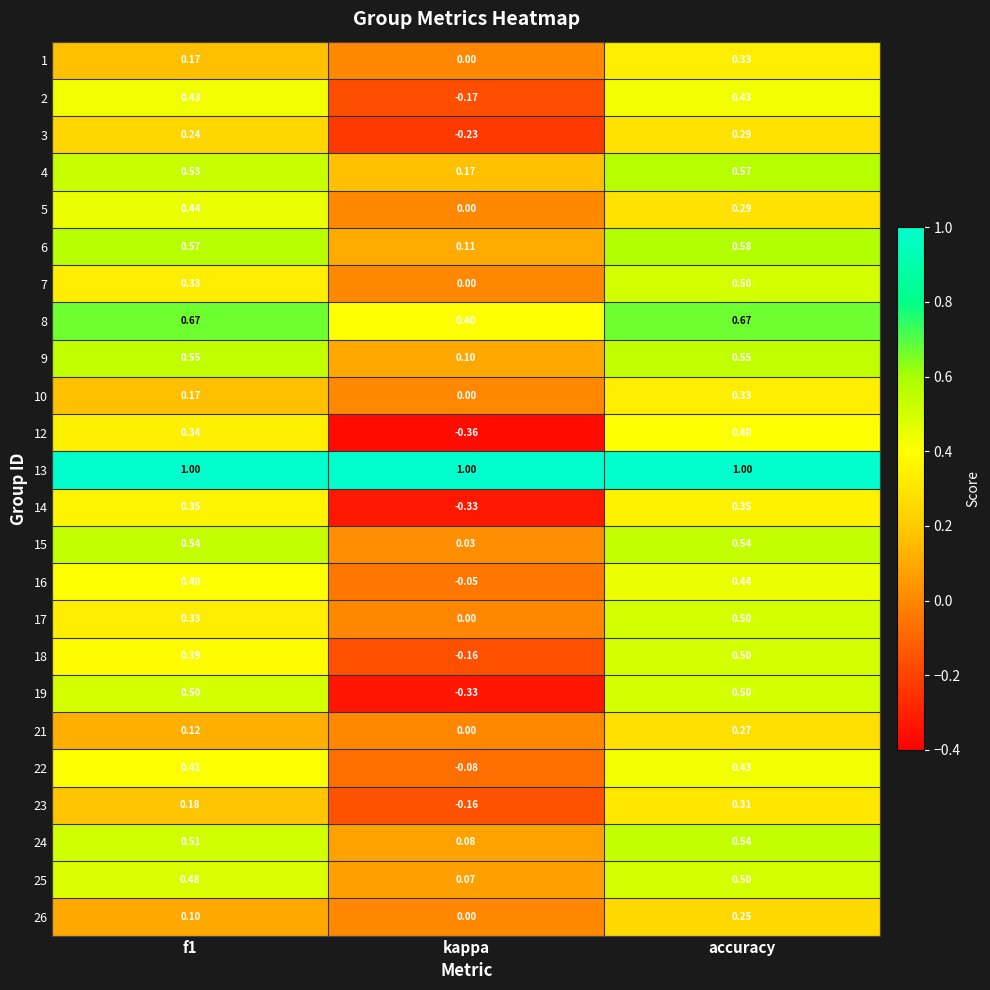

Which category has the highest value in the 18 series?

accuracy